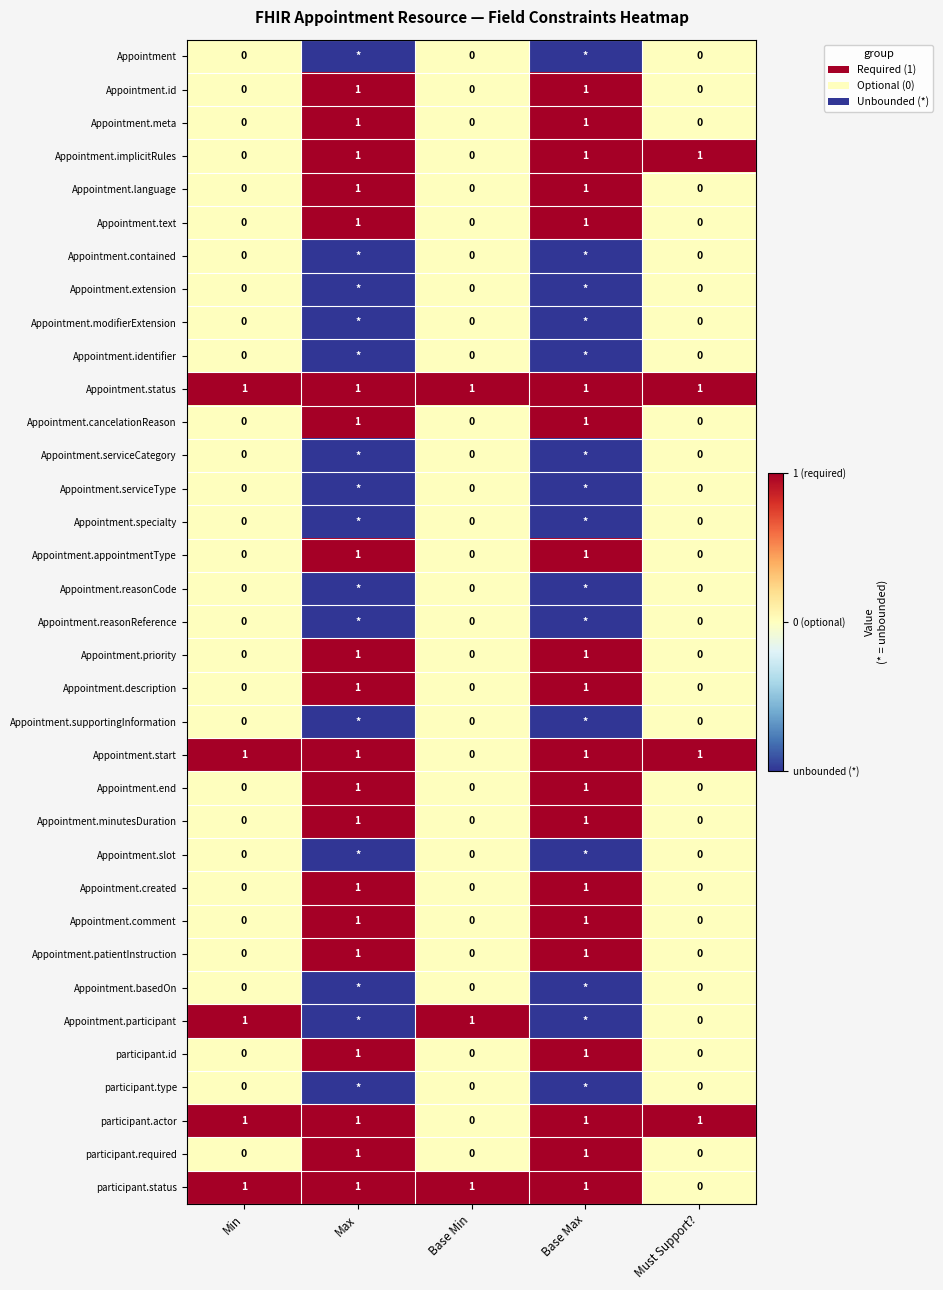

What is the total value across all series at Min?

5